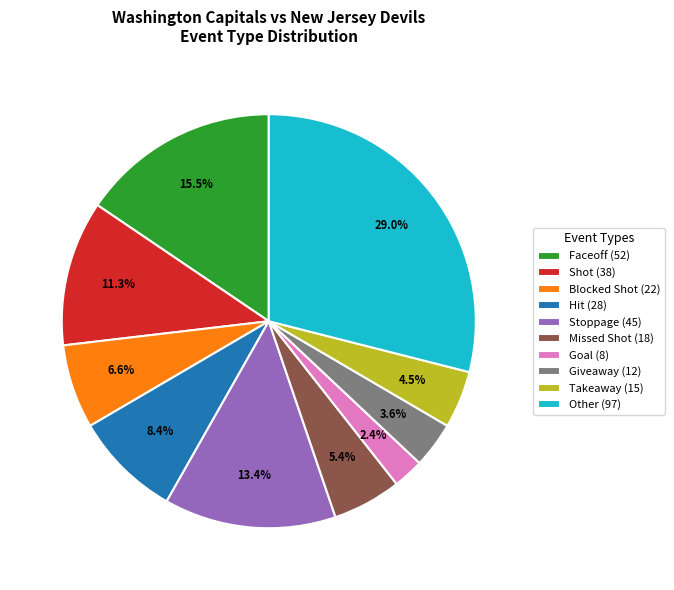

To the nearest percent, what is the average slice percentage?

10%